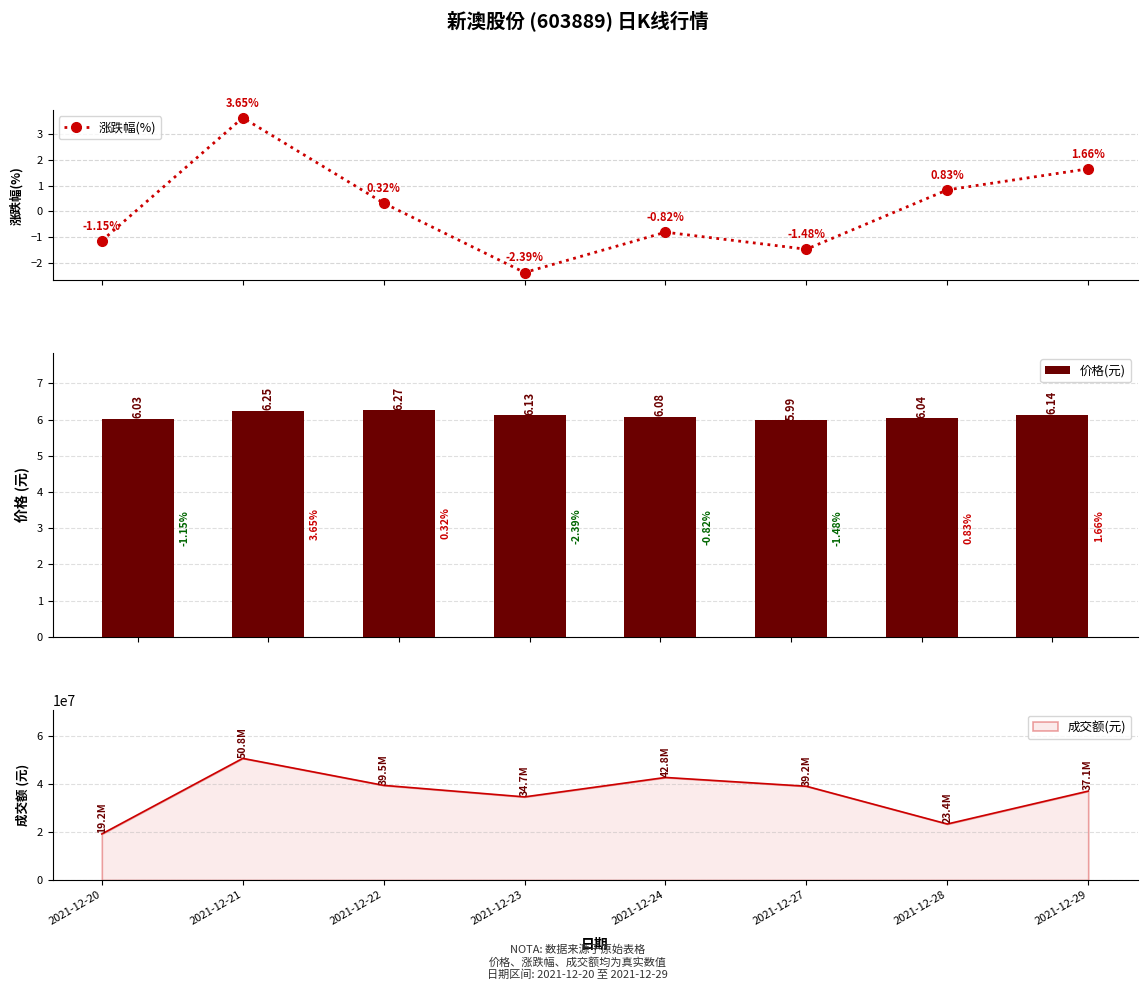

What value does the 涨跌幅(%) series have at 2021-12-20?

-1.1